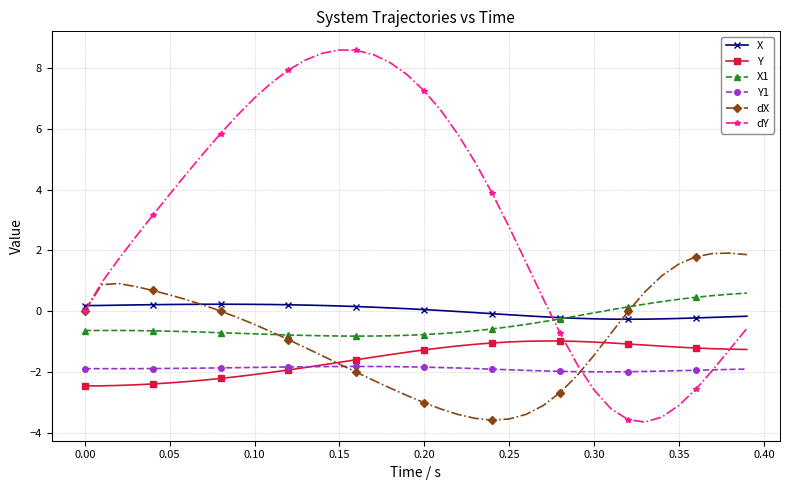

What is the sum of all Y values?

-63.1